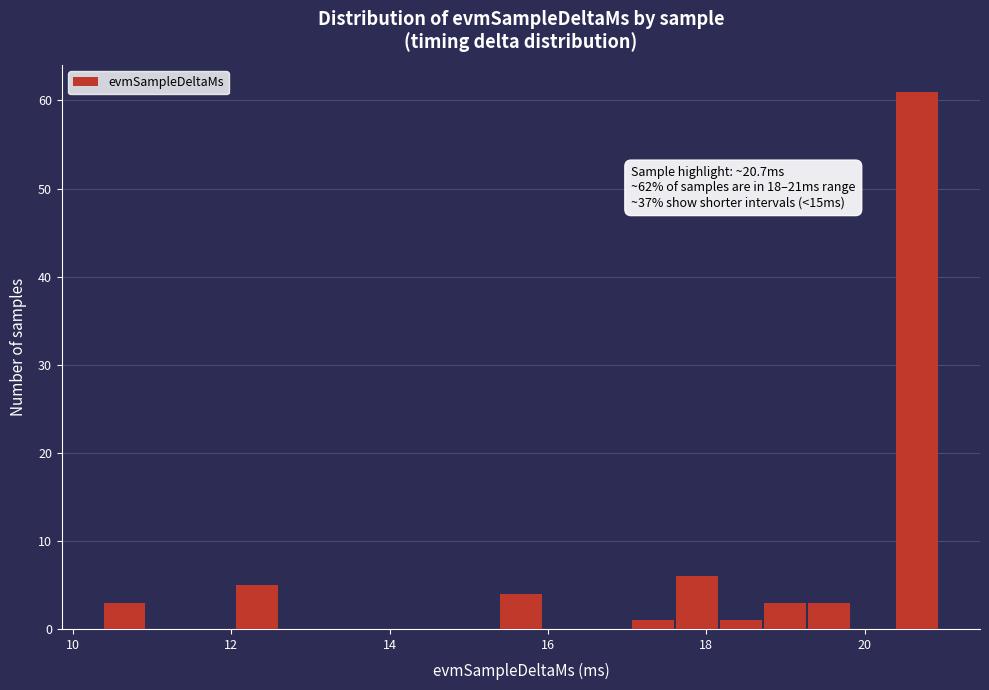

Read against the x-axis, roughly where is the centre of the tallest bar?

20.6